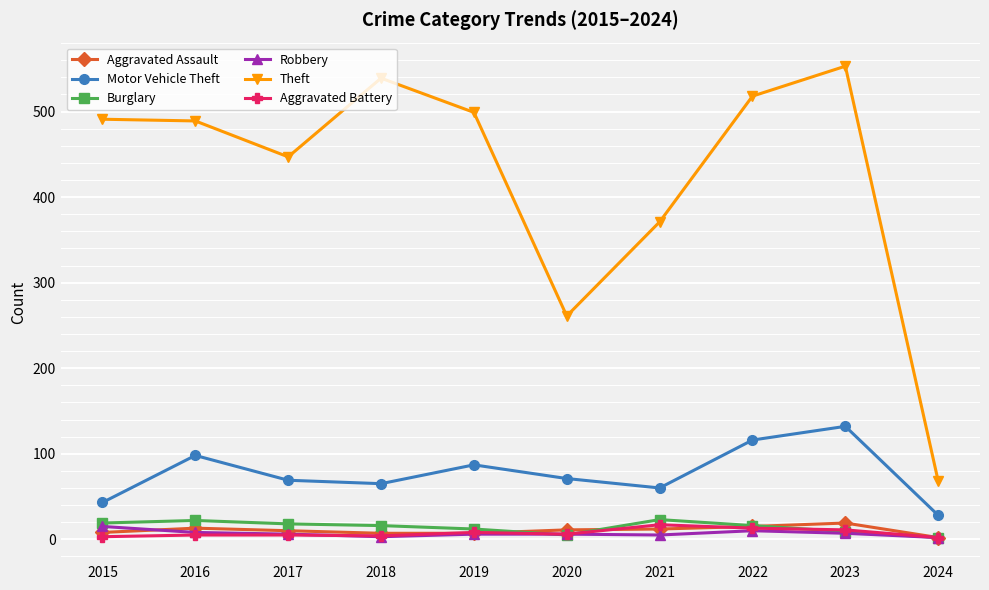

At which label does Theft reach its minimum?

2024